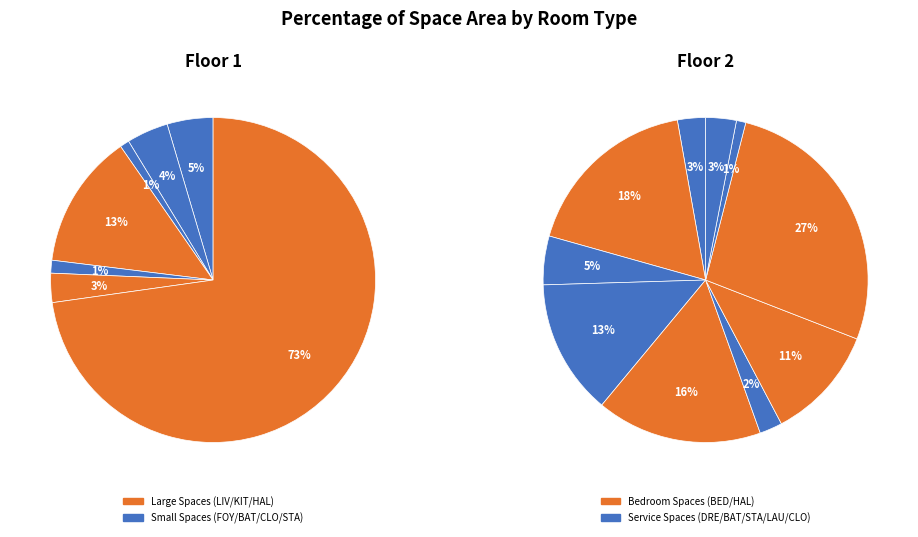

To the nearest percent, what is the average slice percentage?

14%